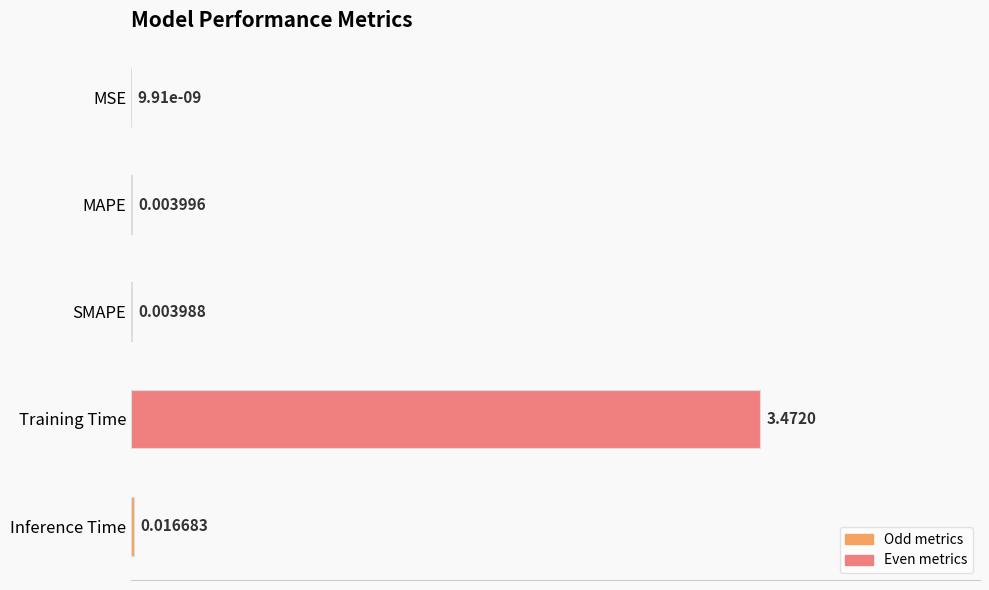

Where is the data nearest to the value 0?

MSE